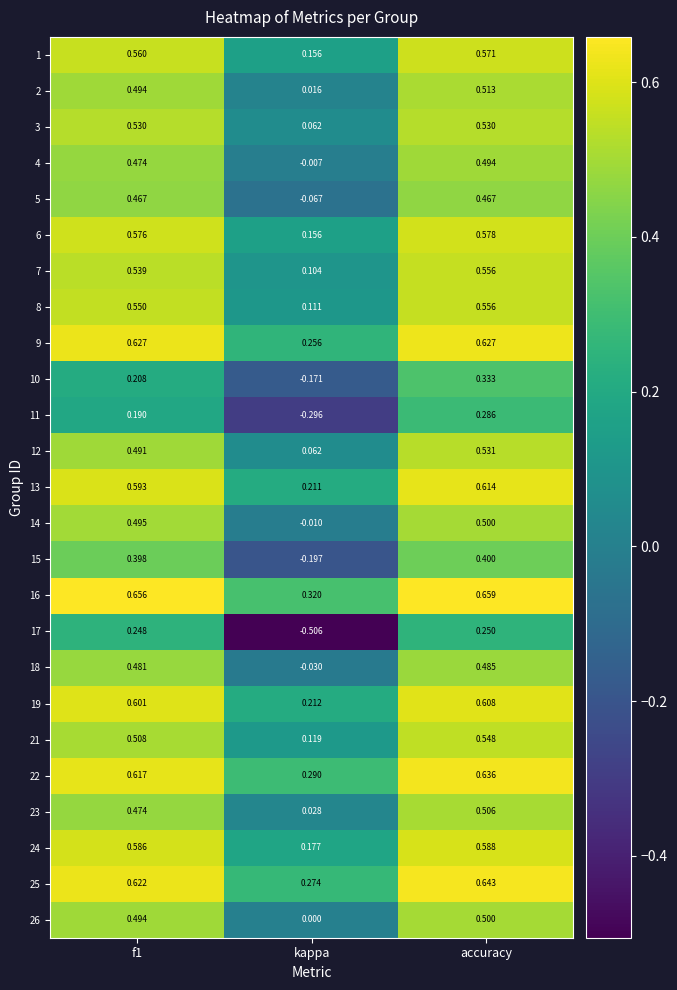

What is the total value across all series at f1?

12.5